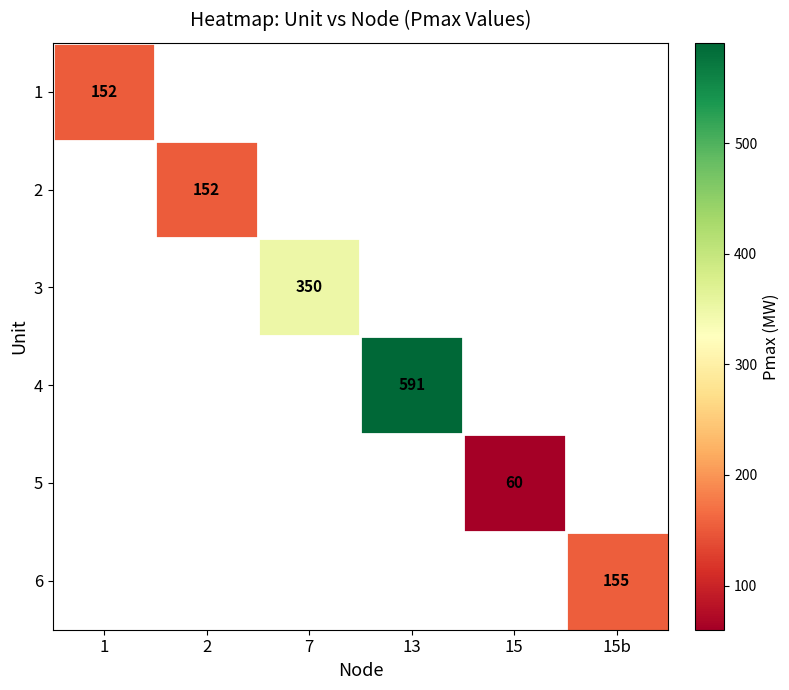

Is it true that 6 equals 155 at 15b?

True